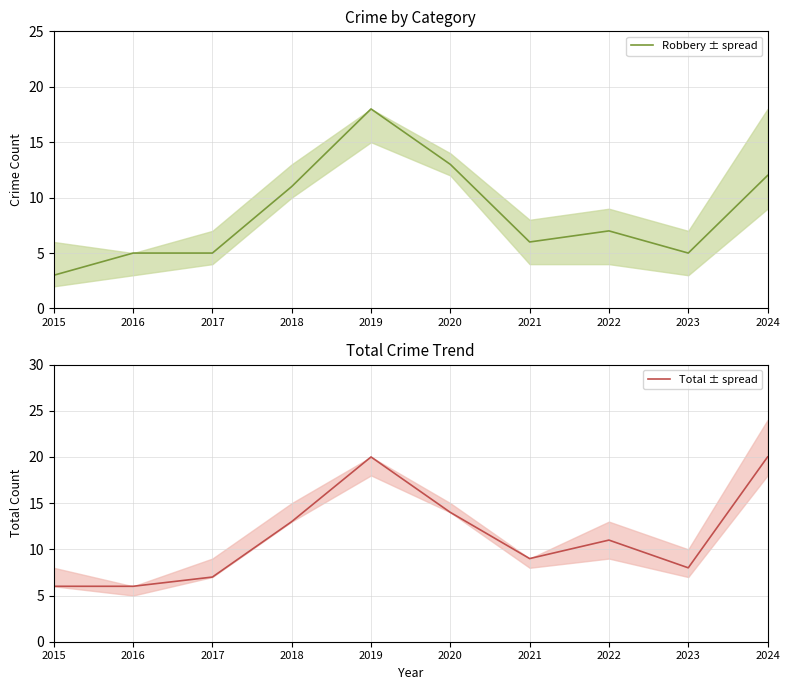

What is the total value across all series at 2017?

12